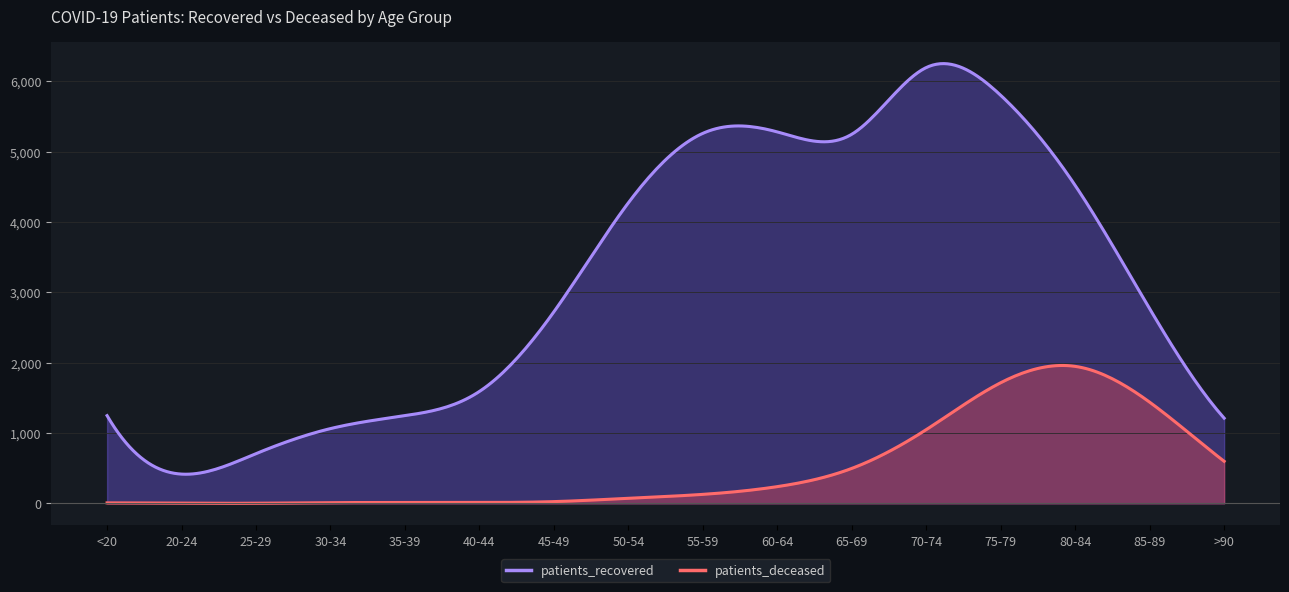

Which category has the highest value across all series?

70-74